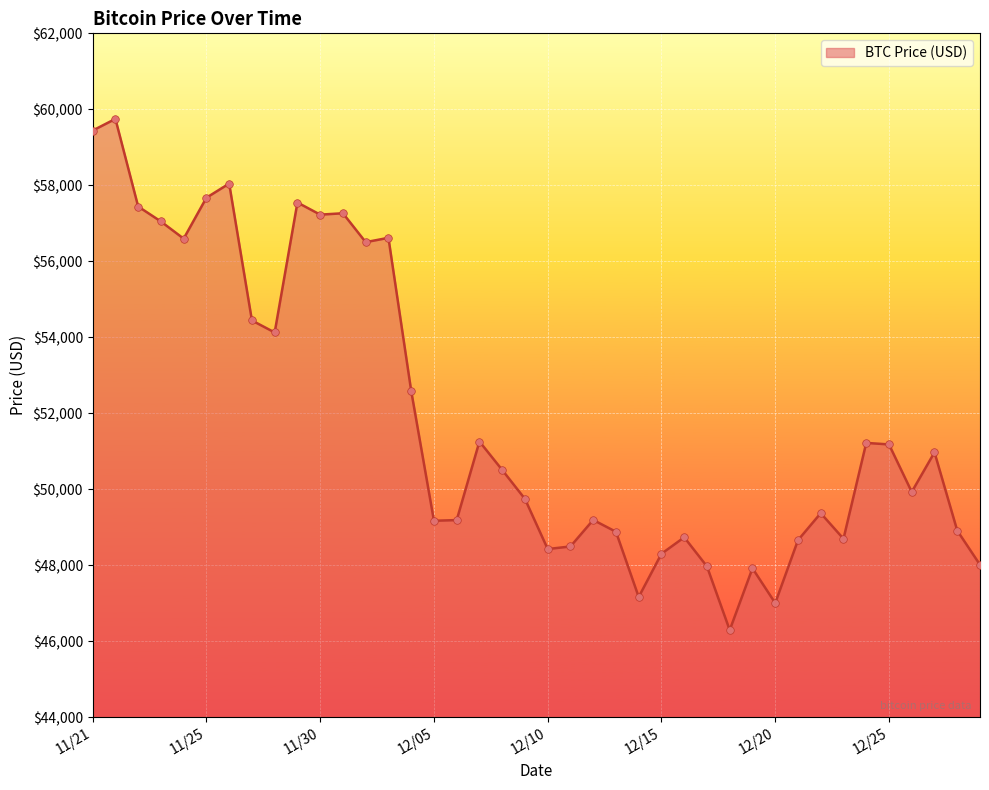

What is the smallest value displayed?

46296